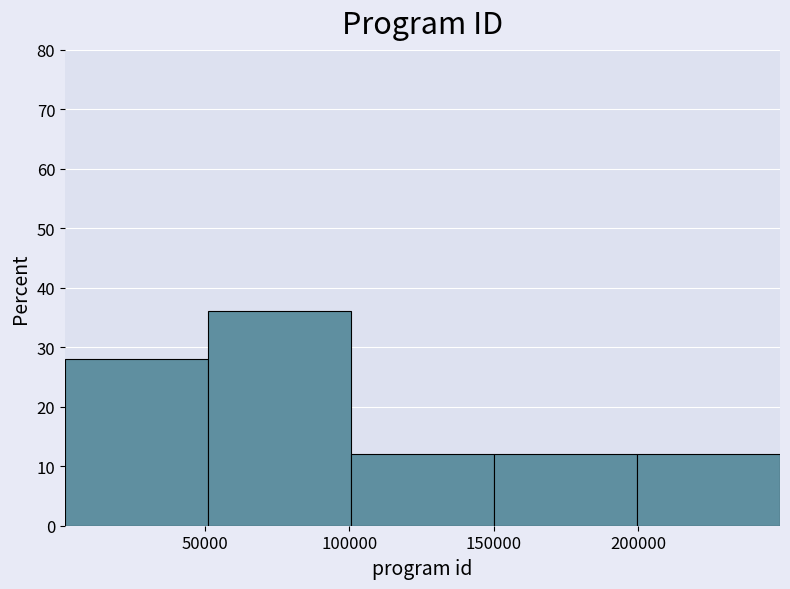

Reading left to right, list every bar in this chart as the range it spans on the x-axis followed by its height. Neither the bar edges nor the heights are printed on the chart, so give them approximately, as read against the axes.

0 to 50000: 28
50000 to 100000: 36
100000 to 150000: 12
150000 to 200000: 12
200000 to 250000: 12